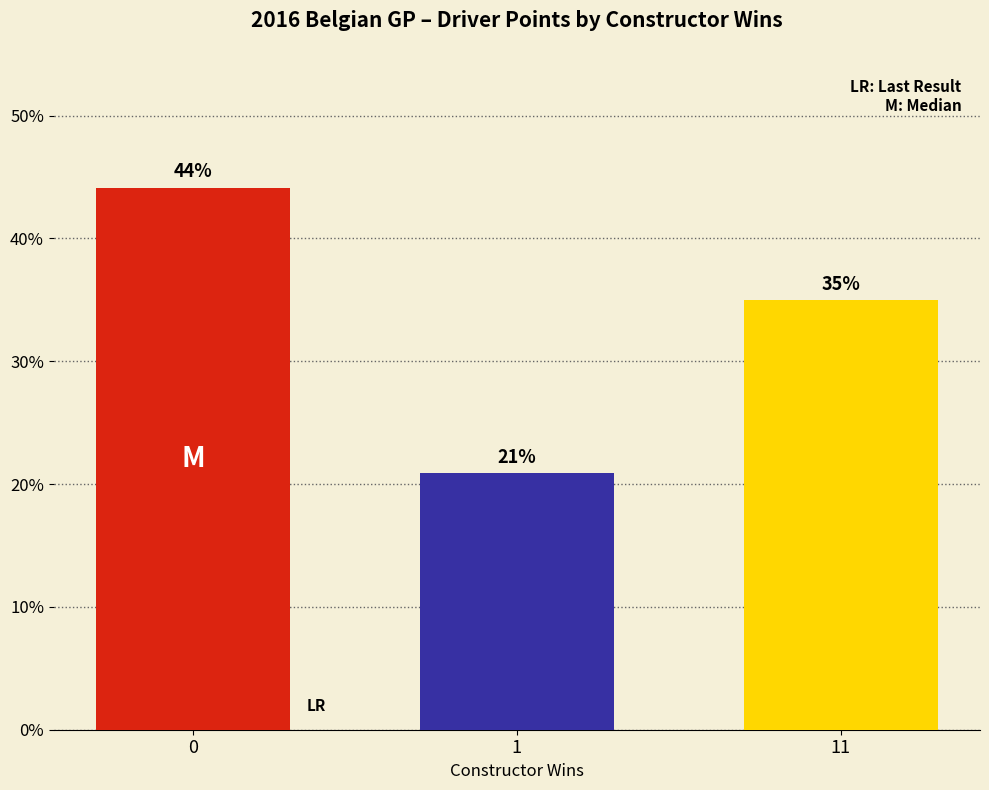

Are the bars grouped side by side (vs. stacked)?

No